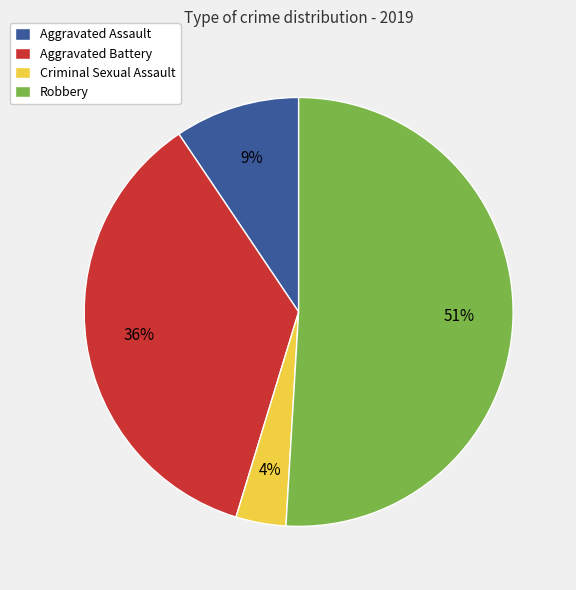

Which has a higher value, Criminal Sexual Assault or Robbery?

Robbery